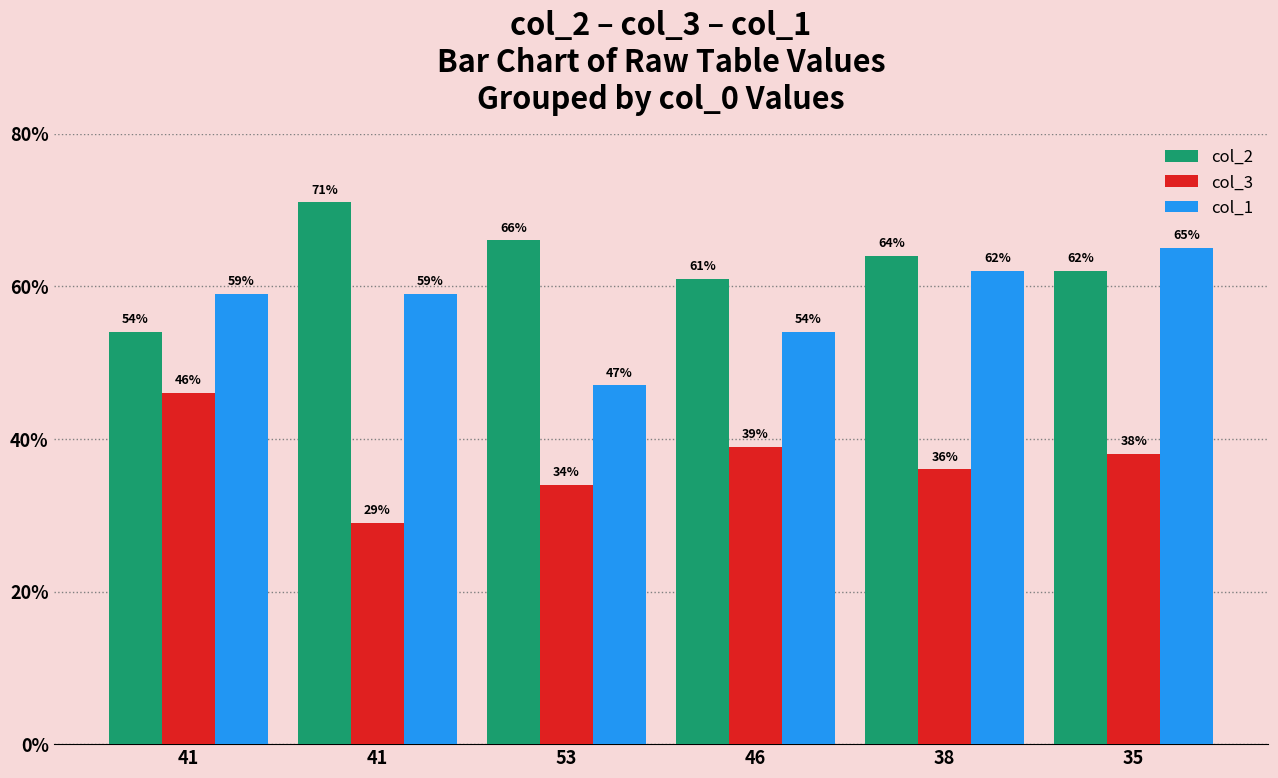

What value does the col_2 series have at 53, to the nearest 10?

70